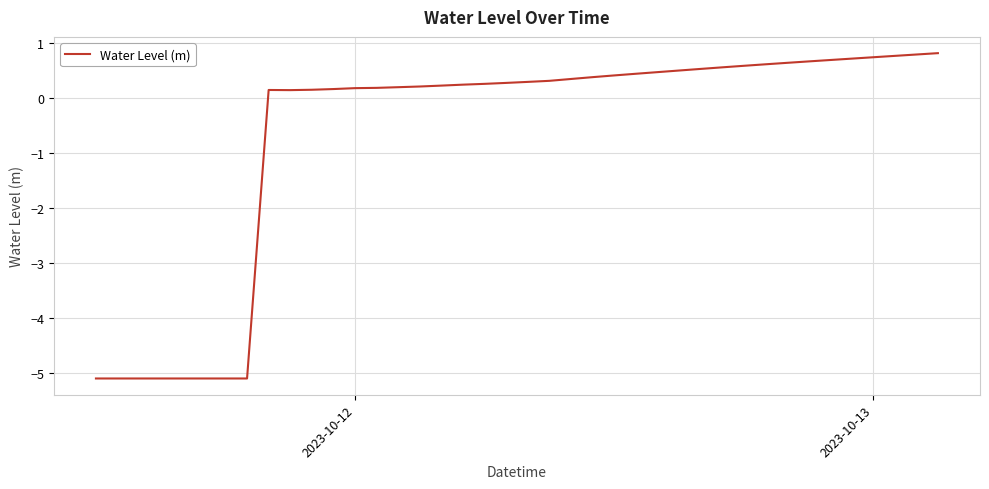

What is the average value?

-0.7